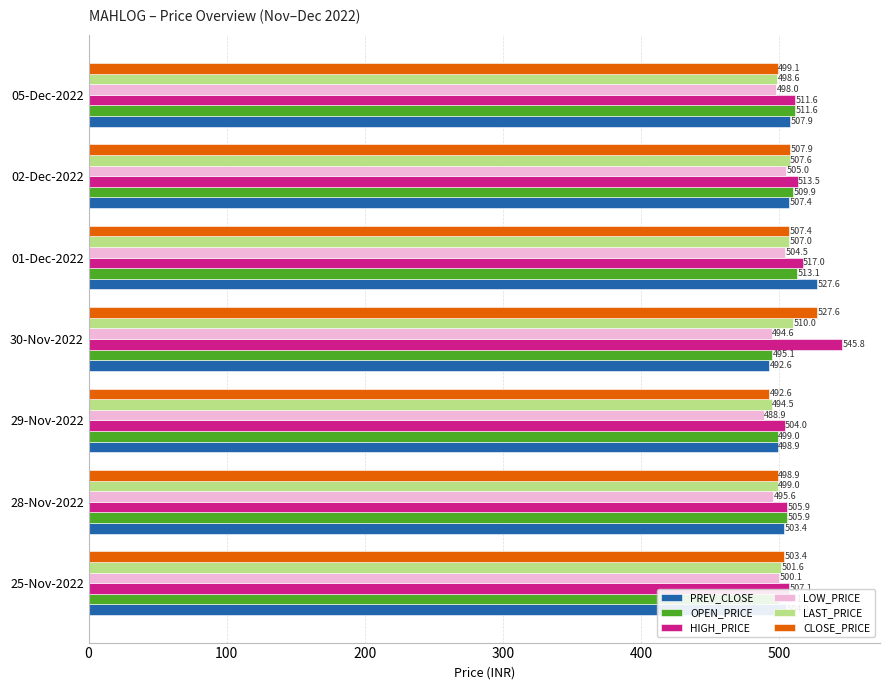

How many values in the OPEN_PRICE series exceed 505?

4